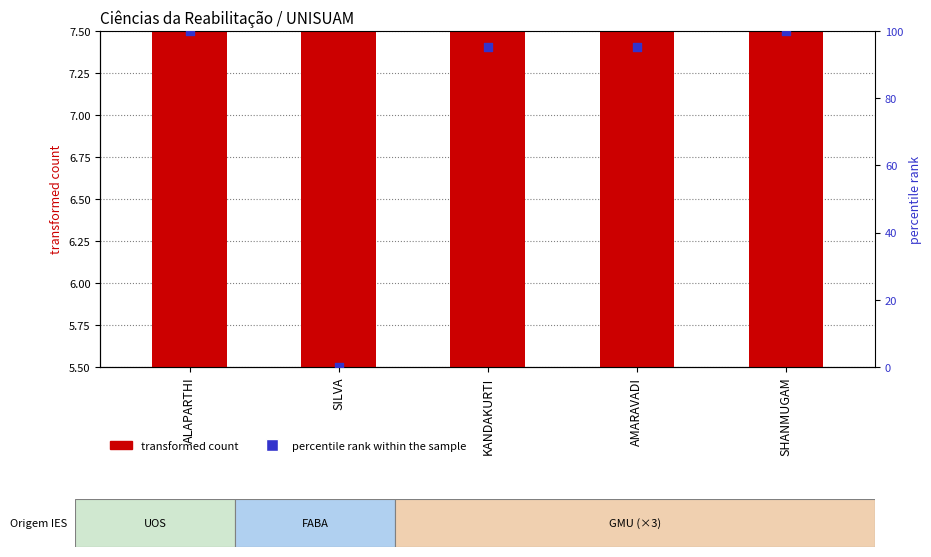

Which series contains the lowest Y value?

percentile rank within the sample